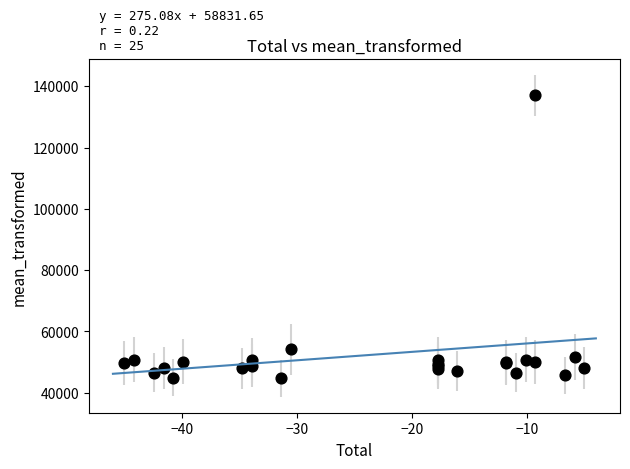

What Y value in the scatter plot is closest to 90836?

54109.4